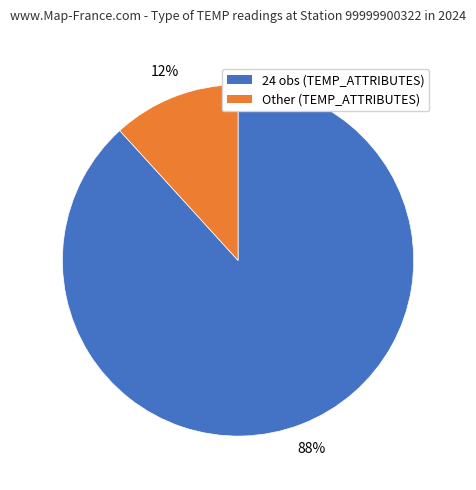

To the nearest percent, what is the average slice percentage?

50%